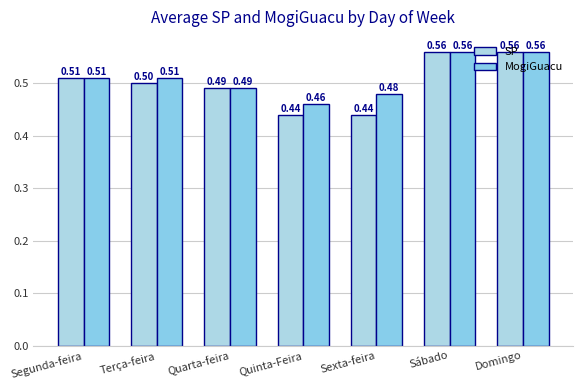

What is the lowest value of the SP series?

0.4